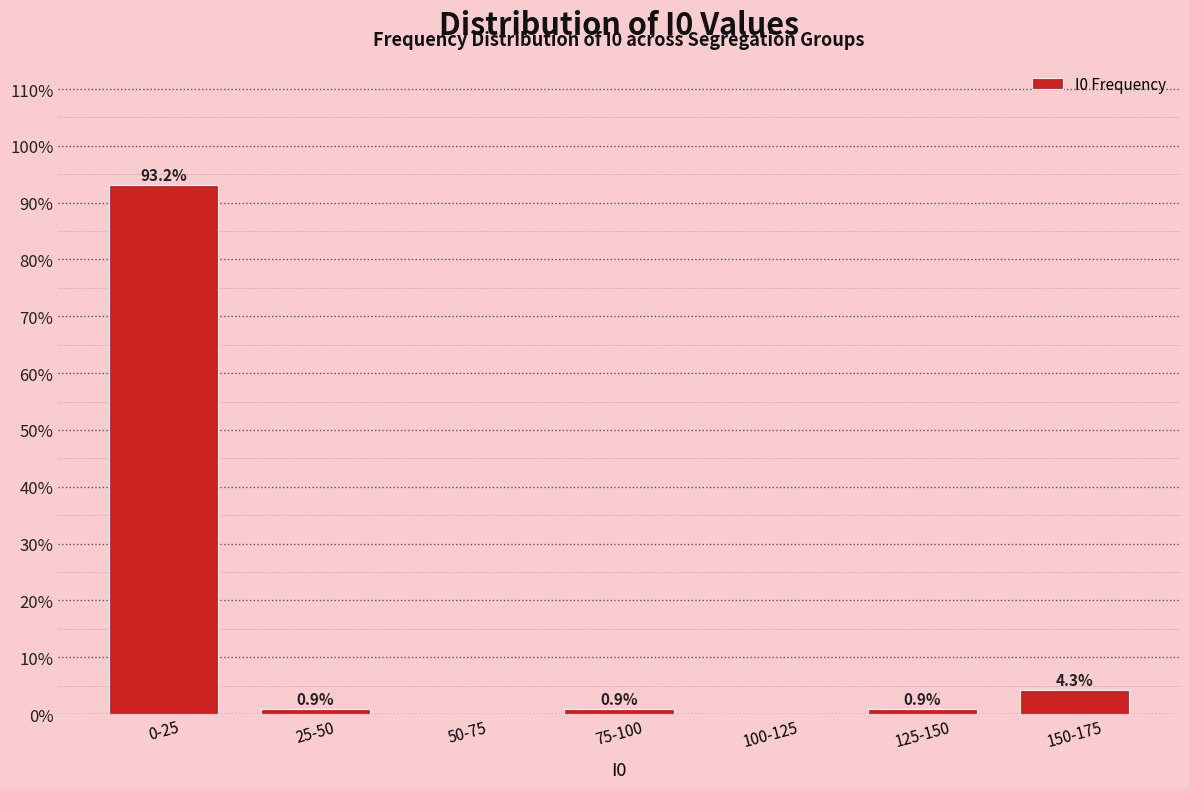

Reading left to right, list all the values displayed in this chart.

0-25=93.2	25-50=0.9	50-75=0.0	75-100=0.9	100-125=0.0	125-150=0.9	150-175=4.3